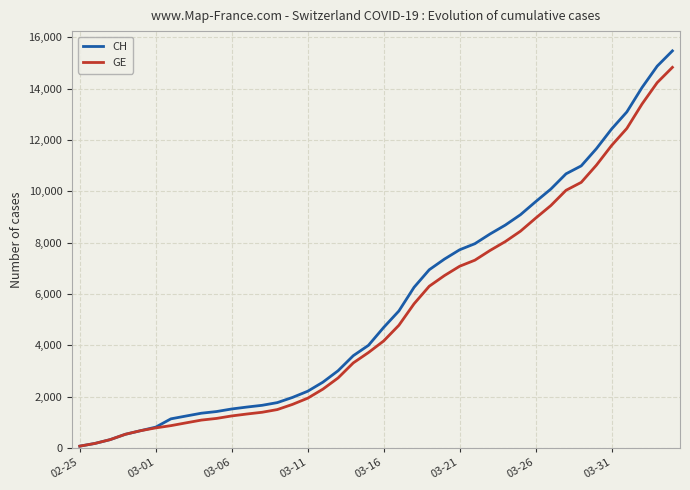

Which series has the widest spread of values?

CH